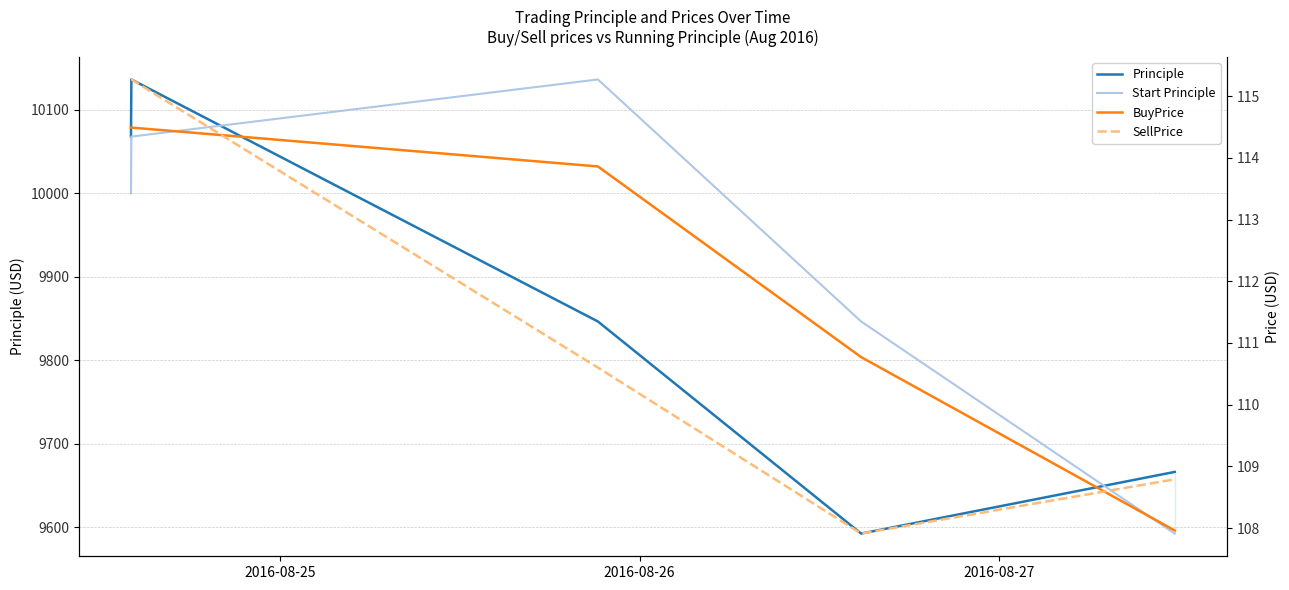

How many interior local peaks does the Principle series have?

1